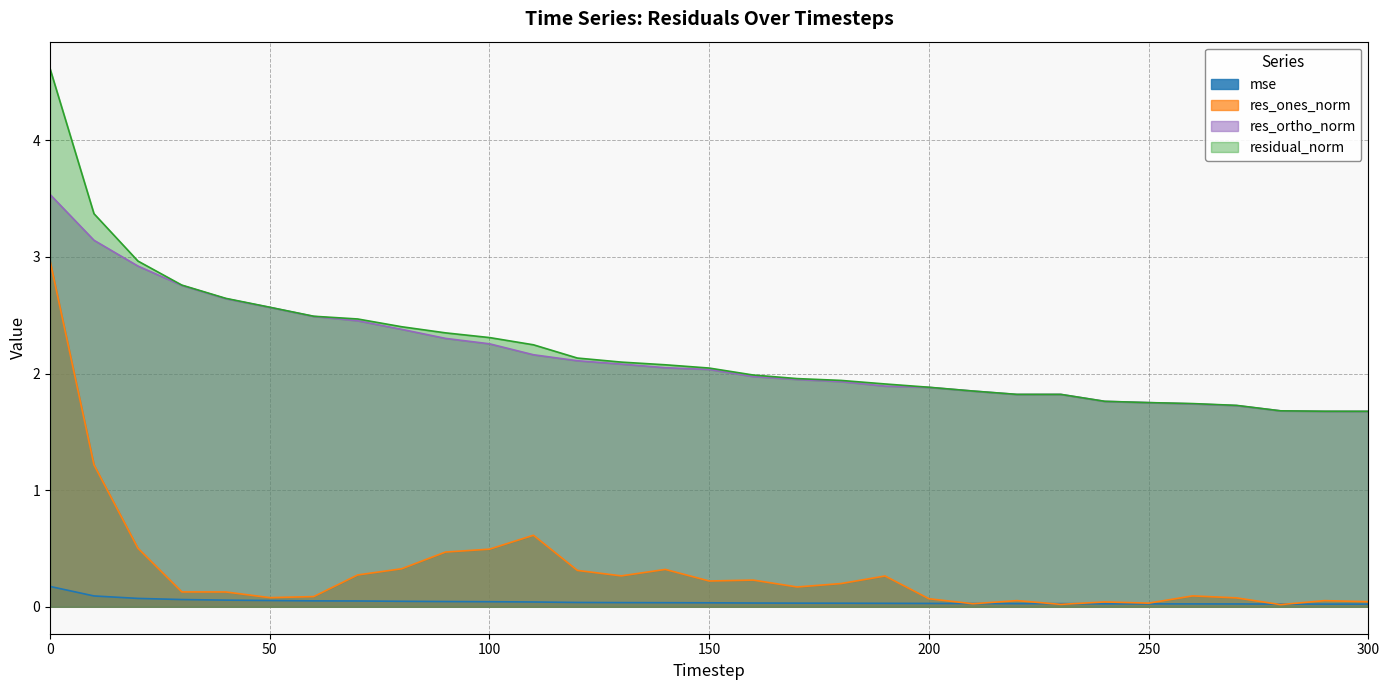

What are all the series names shown in the legend?

mse, res_ones_norm, res_ortho_norm, residual_norm